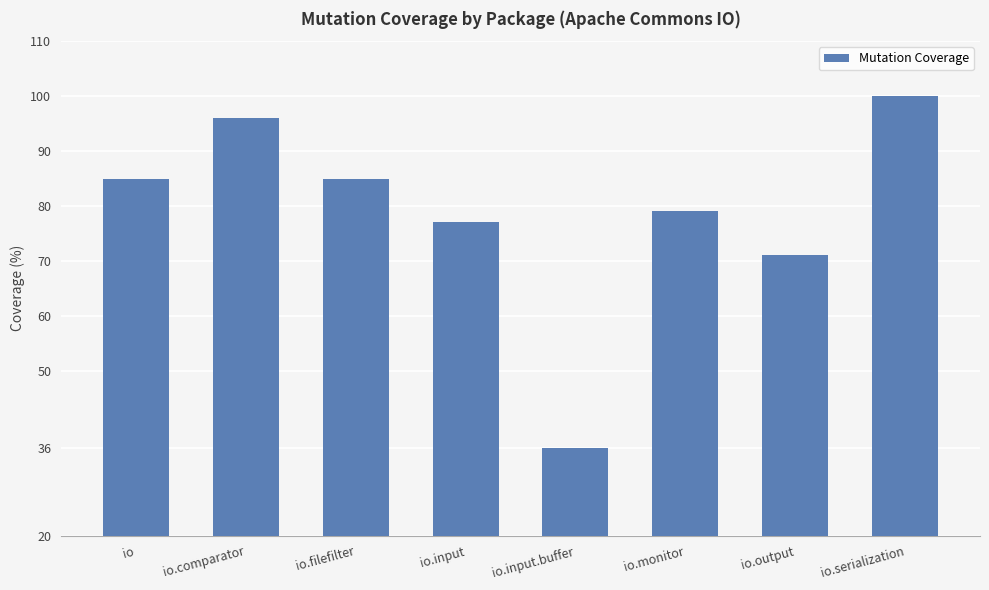

What is the value of the 3rd bar from the left?

85